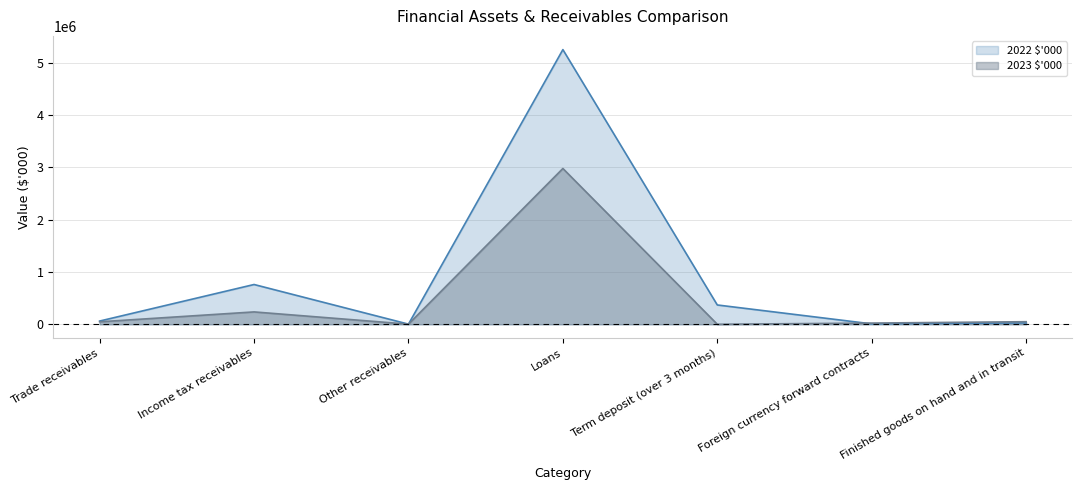

What is the spread (max minus min) of values at Trade receivables?

14493